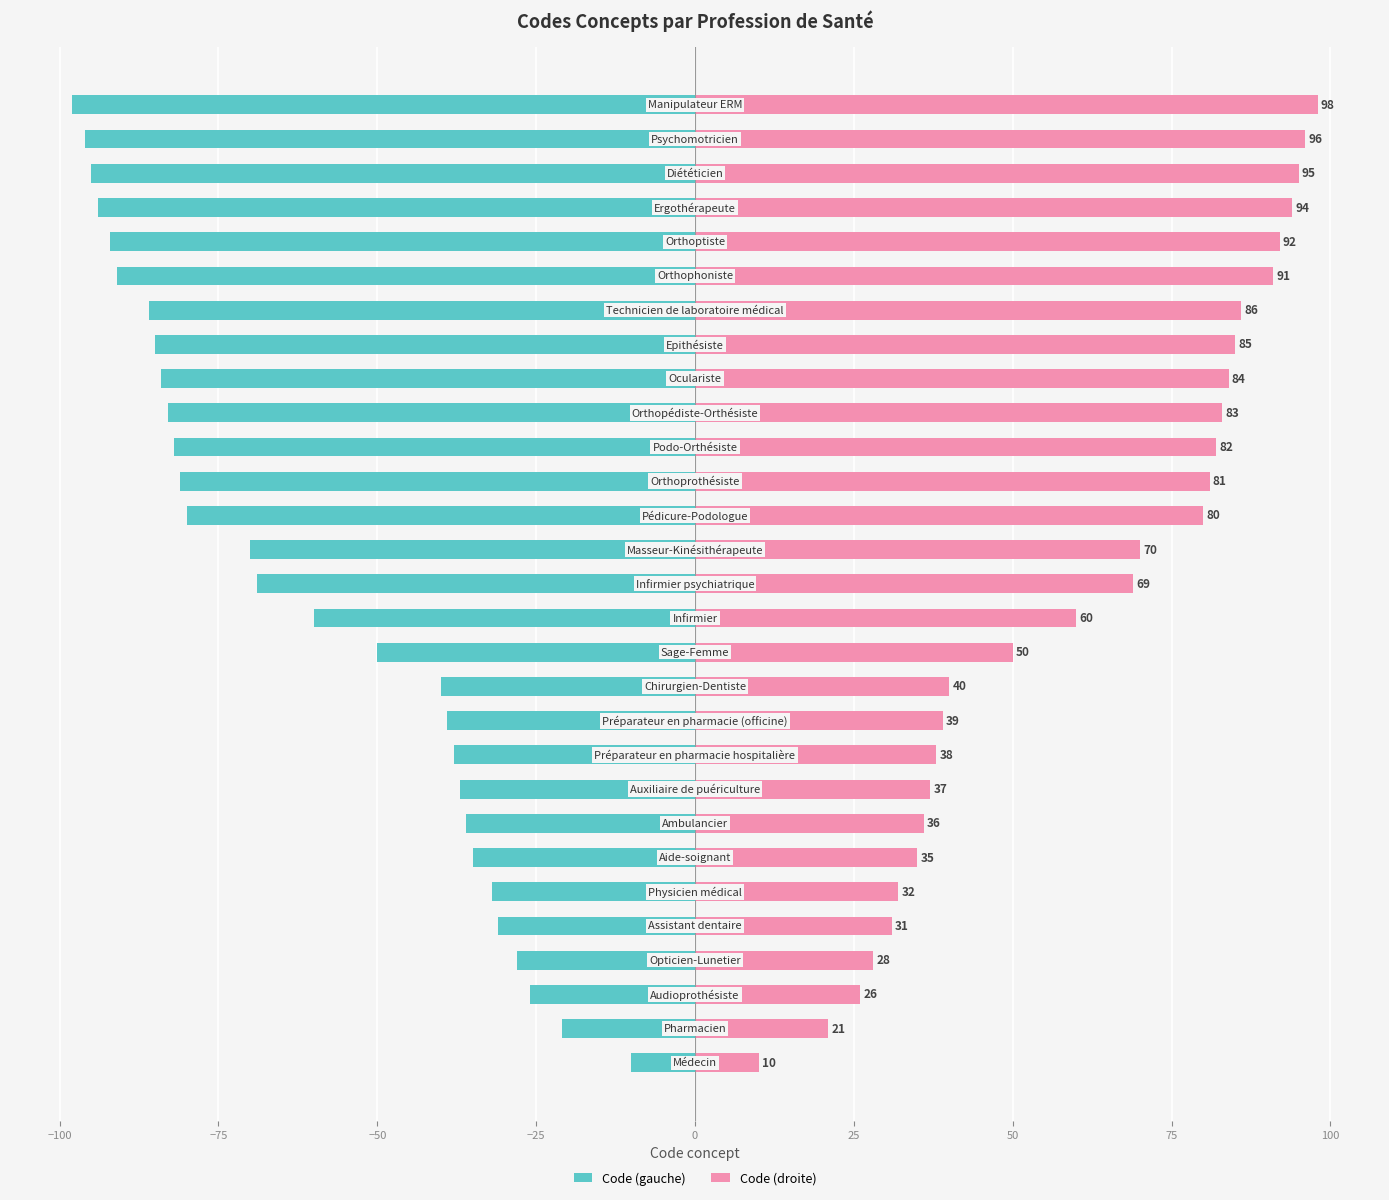

Are the bars grouped side by side (vs. stacked)?

Yes